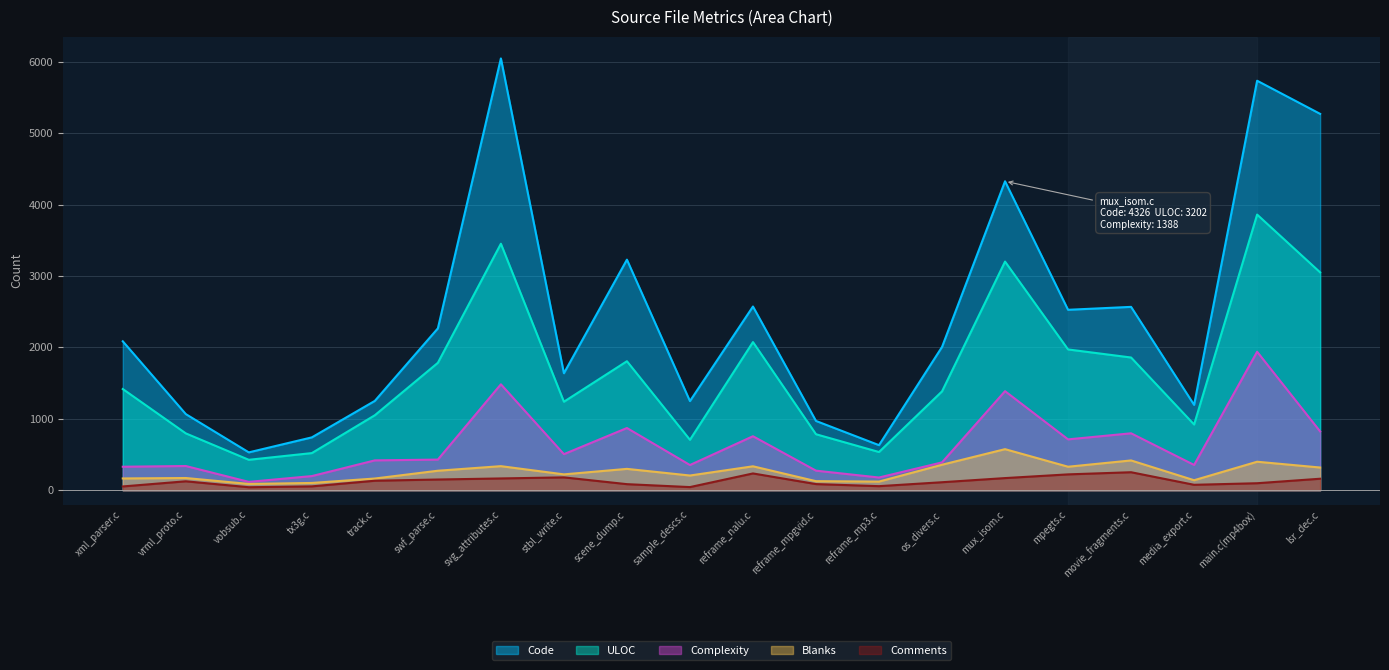

What is the value of the Comments point at the 16th from the left?

223